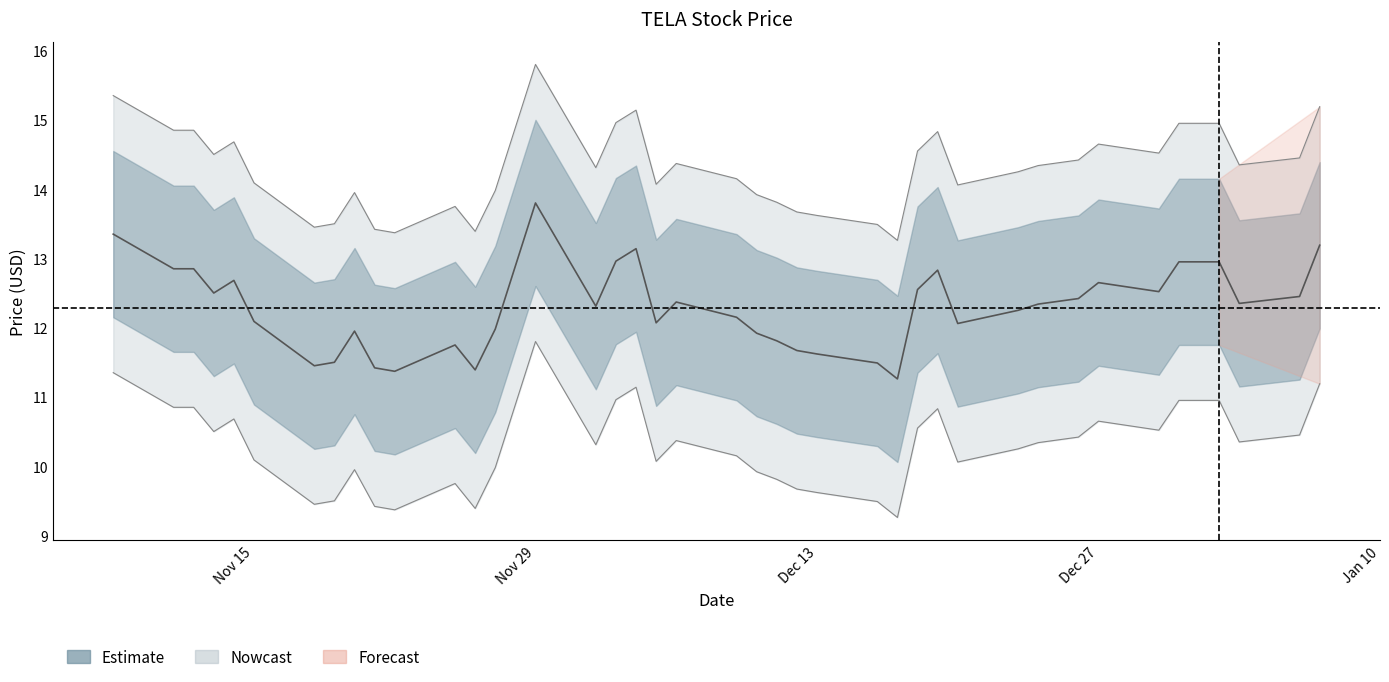

What is the difference between the second highest and second lowest values?

2.0